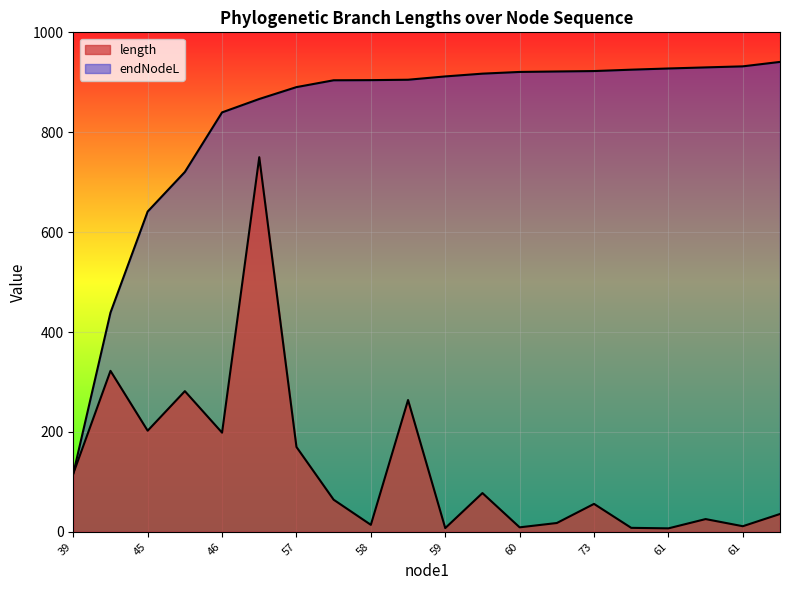

True or false: length has a value of 2.1 at 59.

False